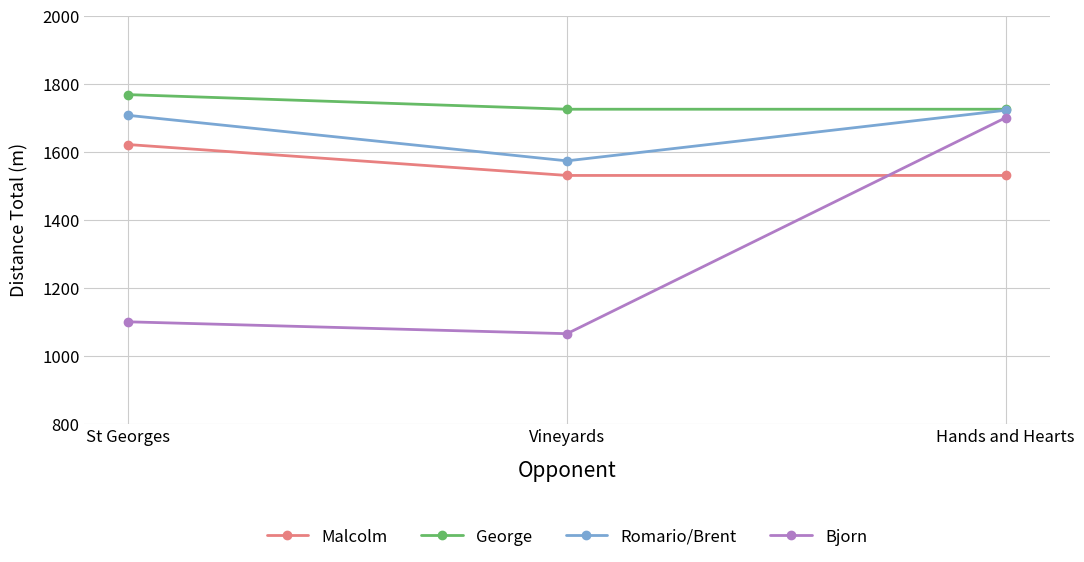

Is it true that Malcolm equals 1531 at Vineyards?

True